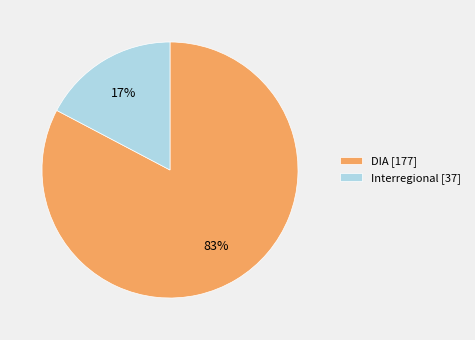

Which has a higher value, DIA or Interregional?

DIA